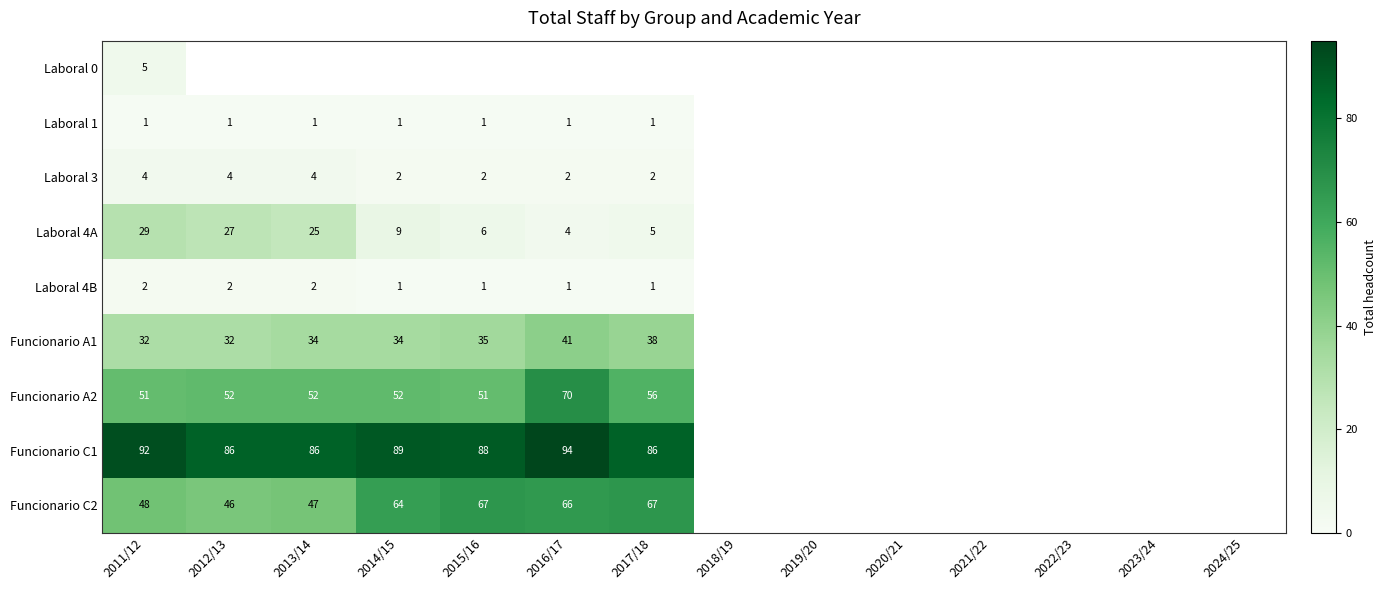

The Laboral 1 series shows 1 at 2017/18. True or false?

True